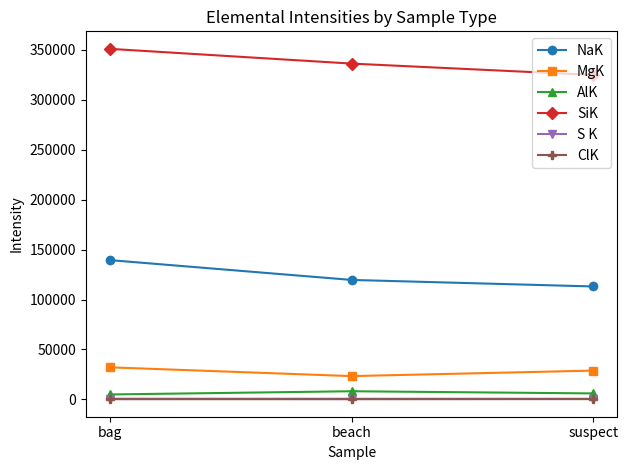

What is the highest value of the SiK series?

350848.0